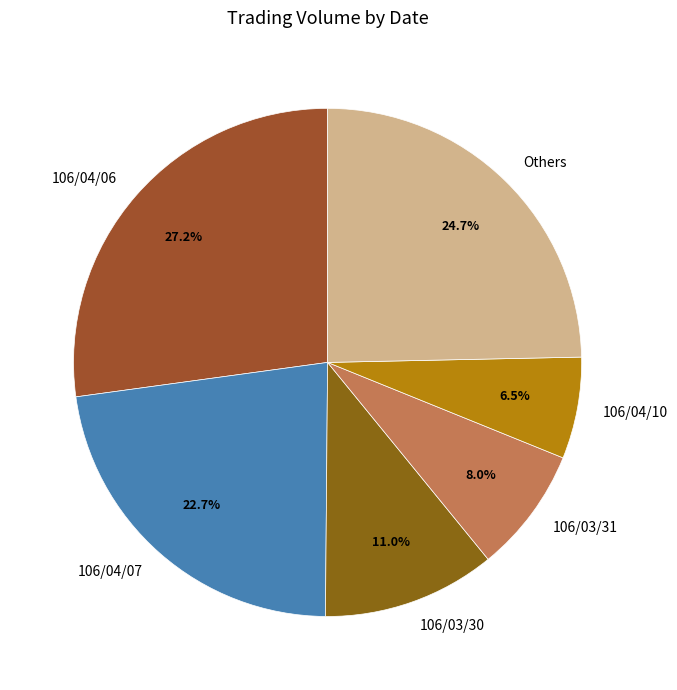

Do 106/04/06 and 106/03/31 together represent more than half of the pie?

No